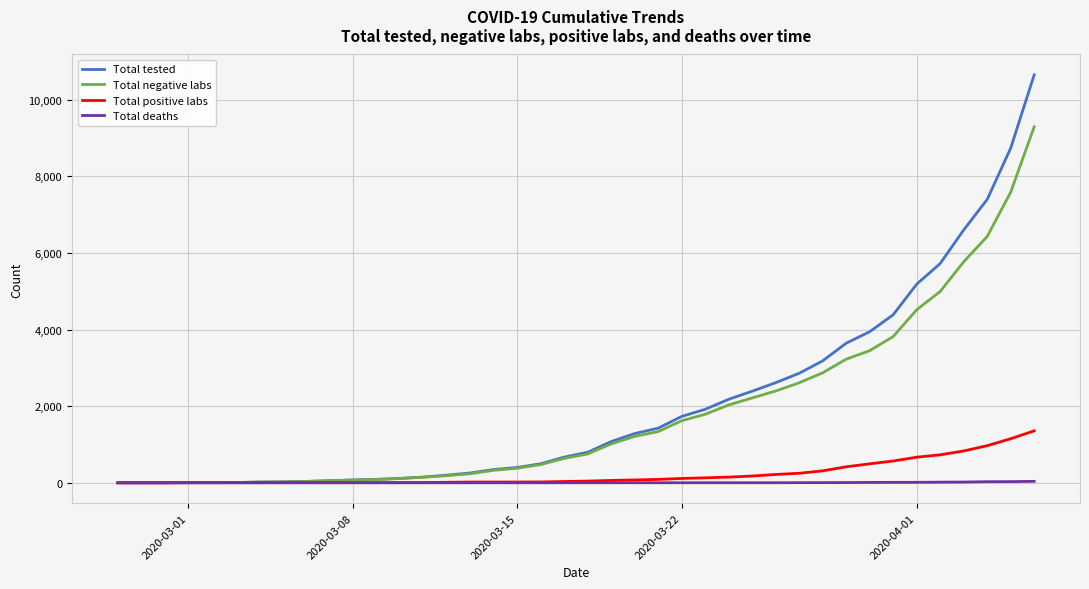

Which series has the widest spread of values?

Total tested